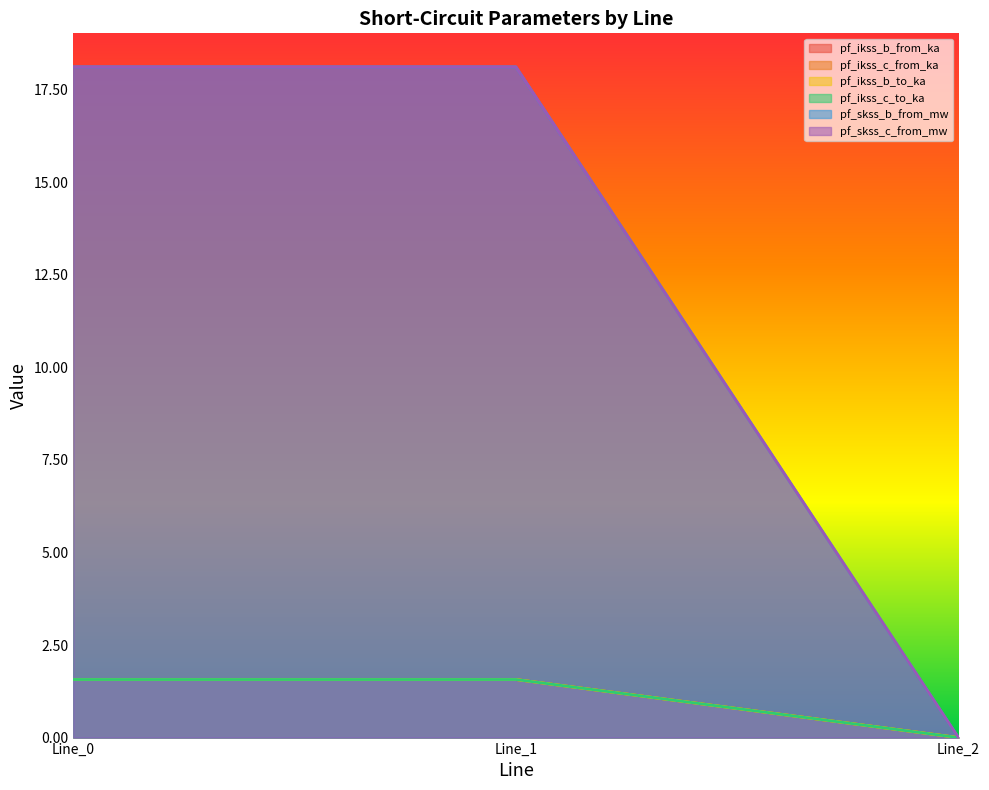

Between Line_1 and Line_2, which series saw the biggest shift?

pf_skss_c_from_mw